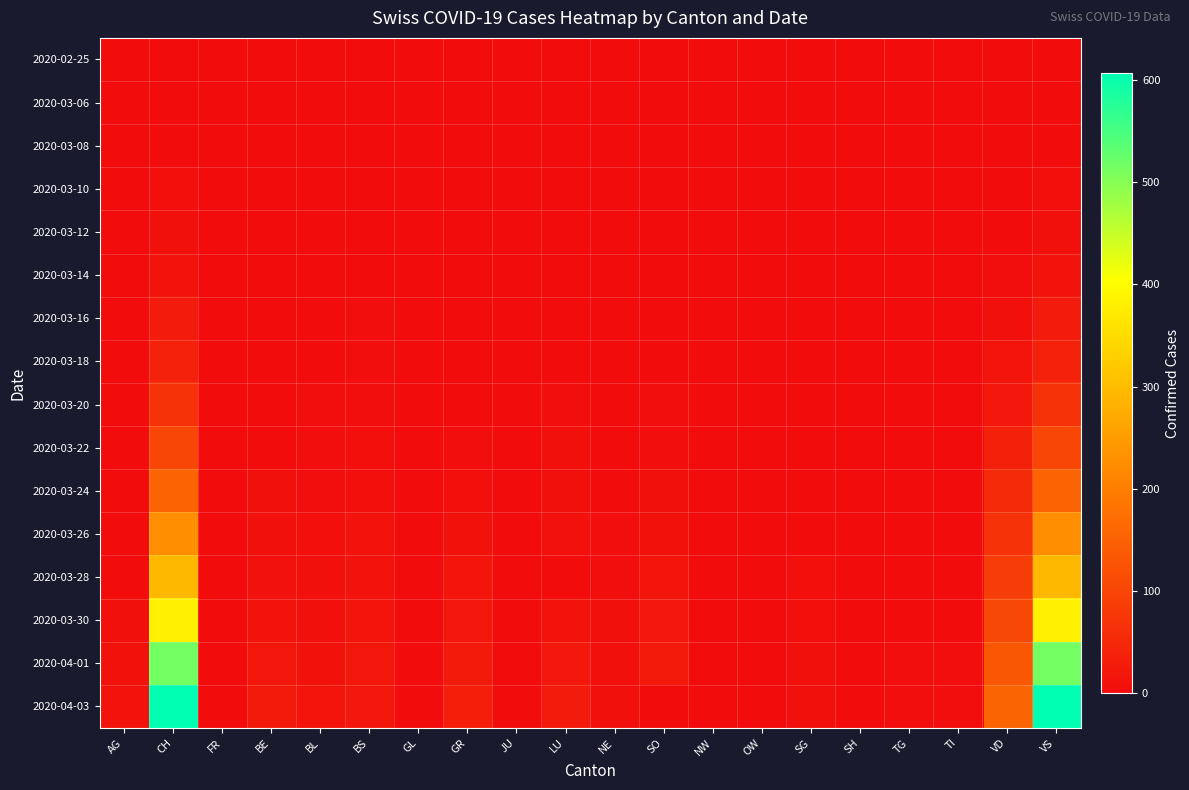

At VD, list the series in order from smallest to largest.

2020-02-25, 2020-03-06, 2020-03-08, 2020-03-12, 2020-03-10, 2020-03-14, 2020-03-16, 2020-03-18, 2020-03-20, 2020-03-22, 2020-03-24, 2020-03-26, 2020-03-28, 2020-03-30, 2020-04-01, 2020-04-03